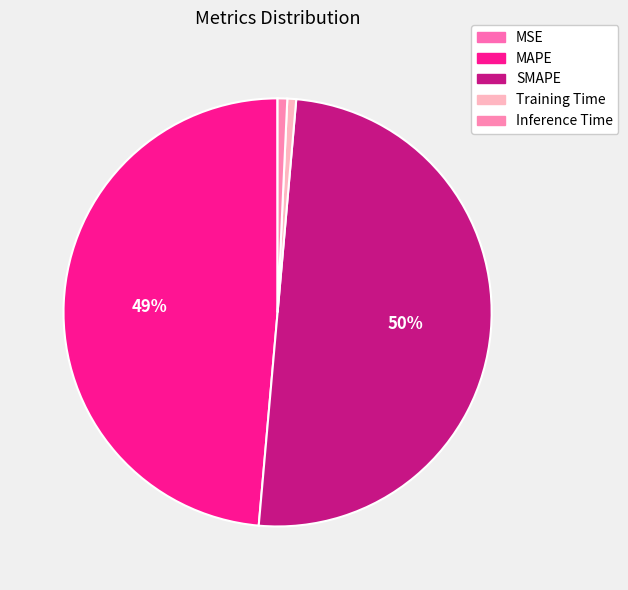

How many segments does this pie chart have?

5